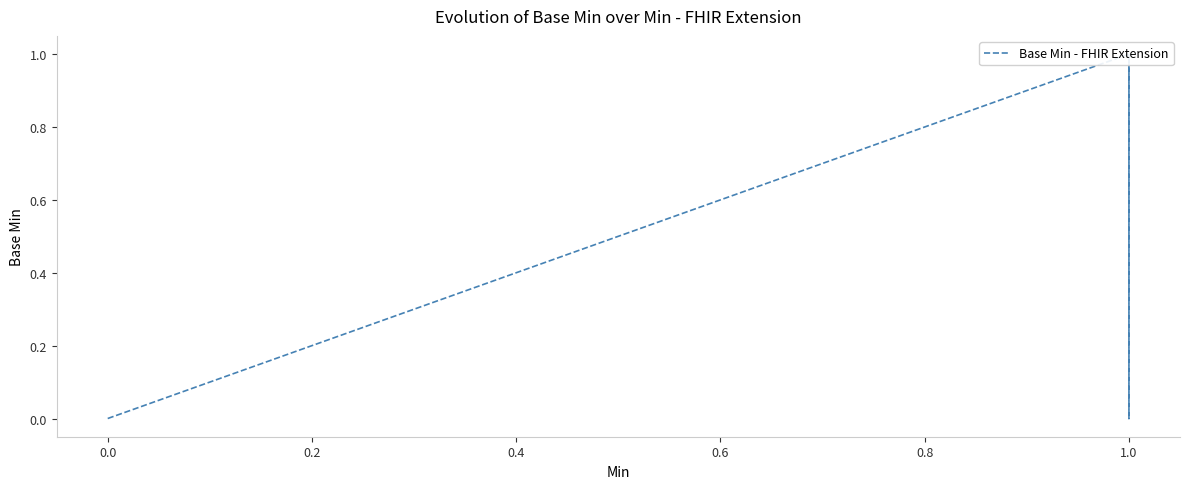

What is the greatest value displayed?

1